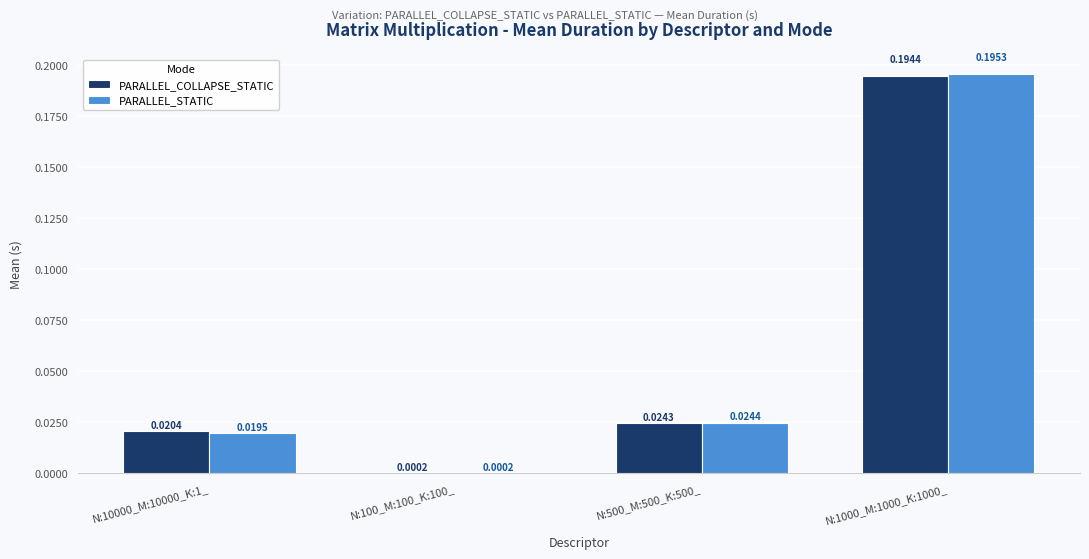

Between N:100_M:100_K:100_ and N:1000_M:1000_K:1000_, which series saw the biggest shift?

PARALLEL_STATIC